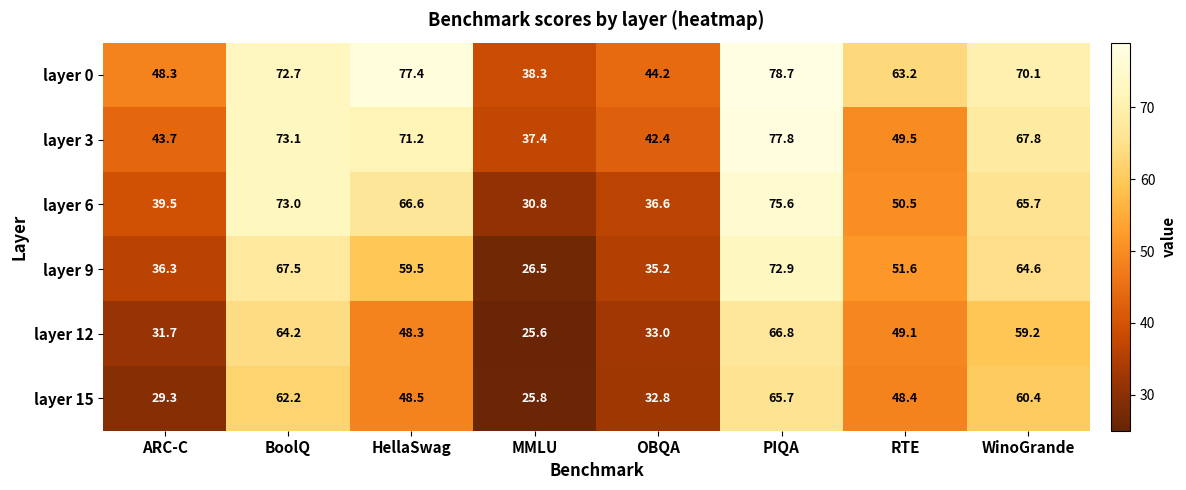

Which series has the largest total across all categories?

layer 0